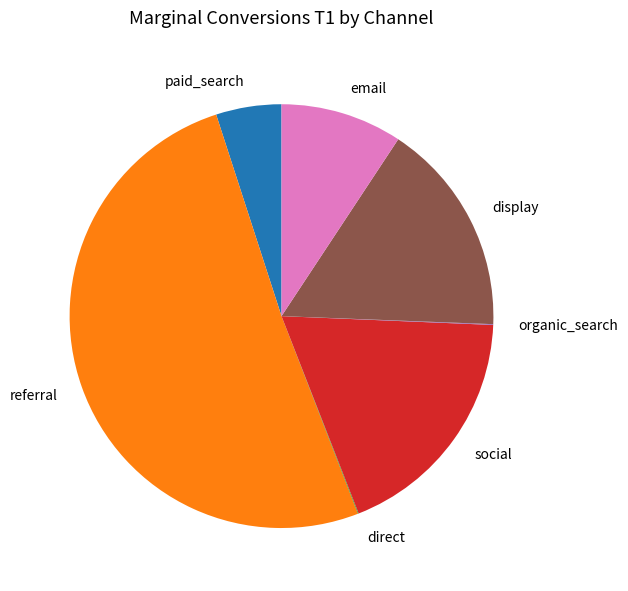

Do email and paid_search together represent more than half of the pie?

No